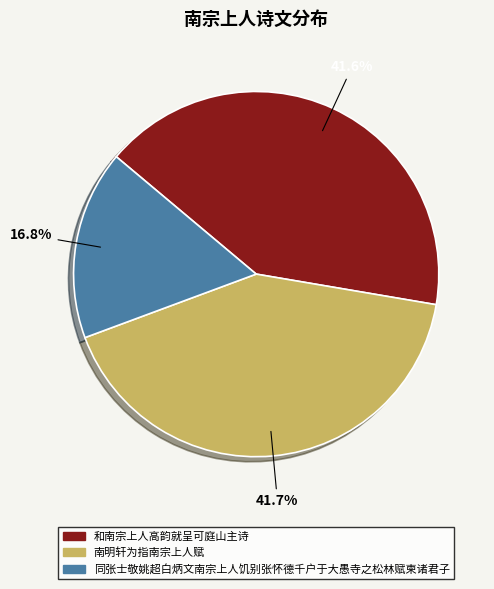

Approximately how many times larger is the value at 南明轩为指南宗上人赋 compared to 和南宗上人高韵就呈可庭山主诗?

1.0